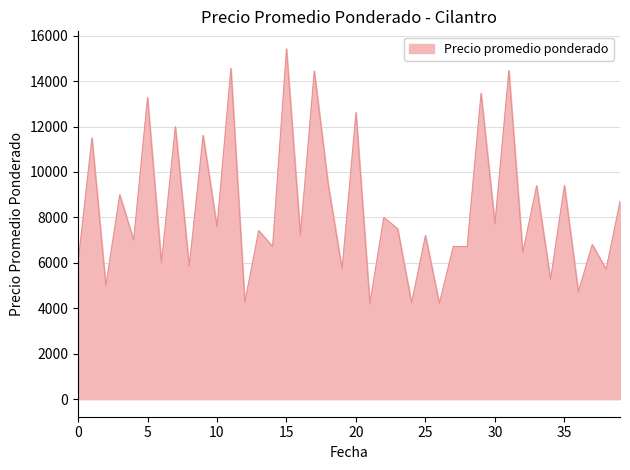

What is the sum of all values?

333553